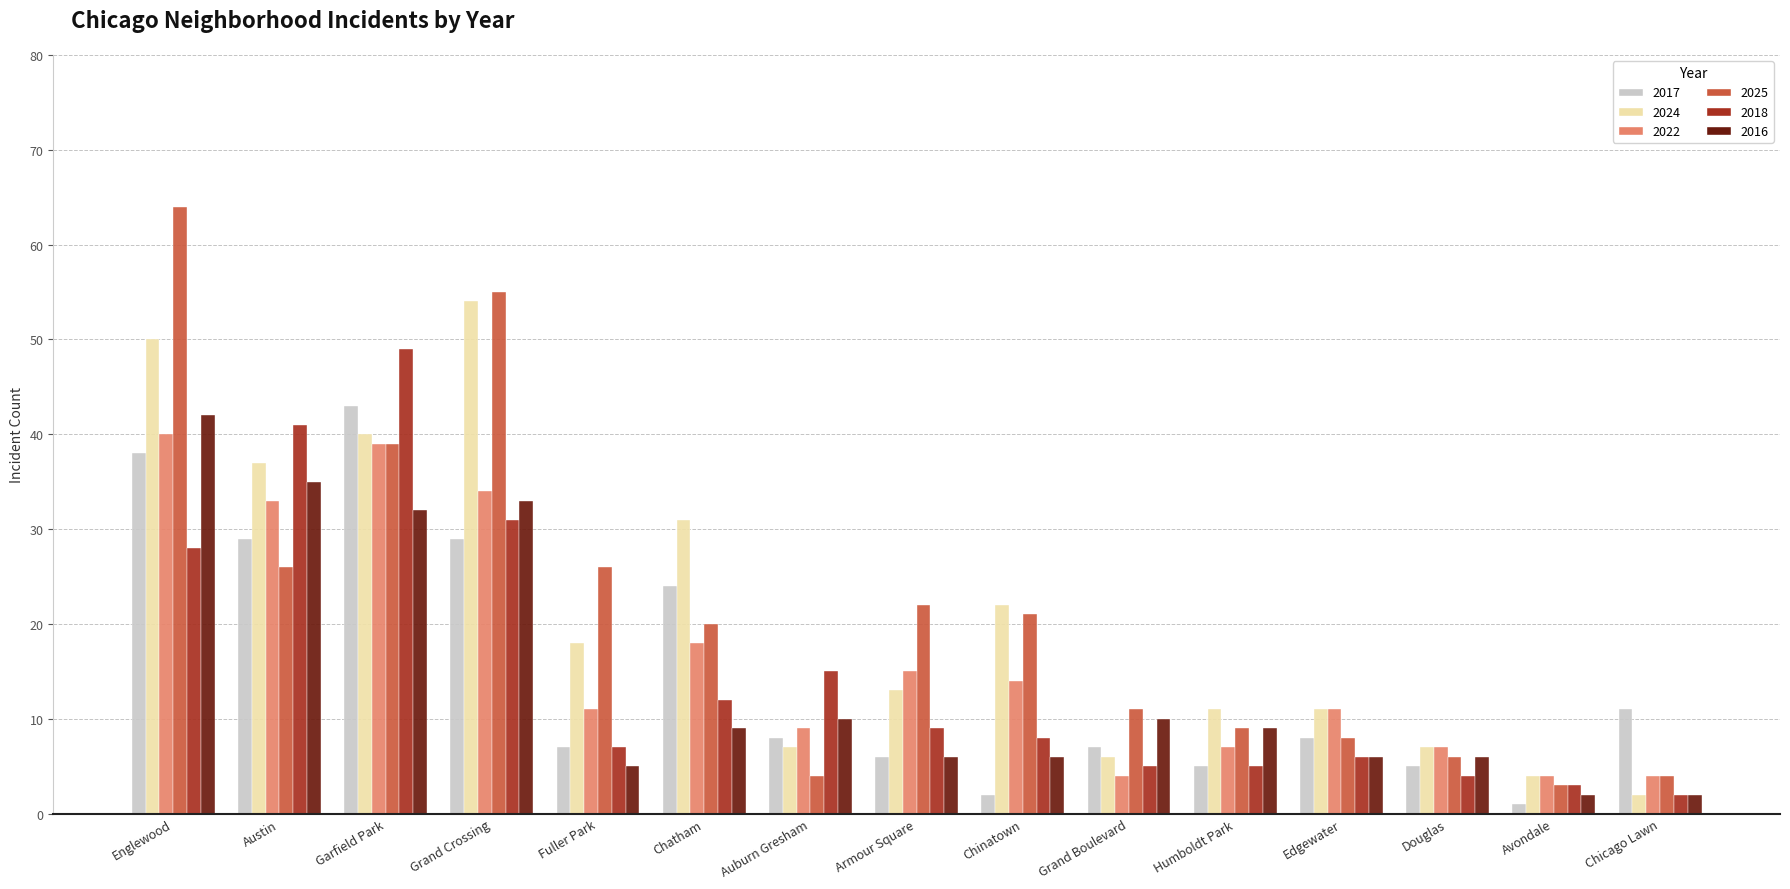

Where does the 2025 series first go above 20?

Englewood